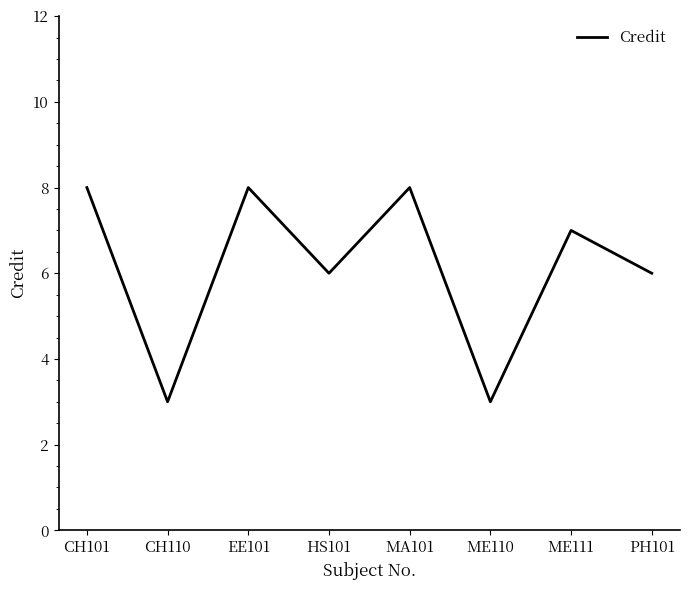

What is the minimum value shown in the chart?

3